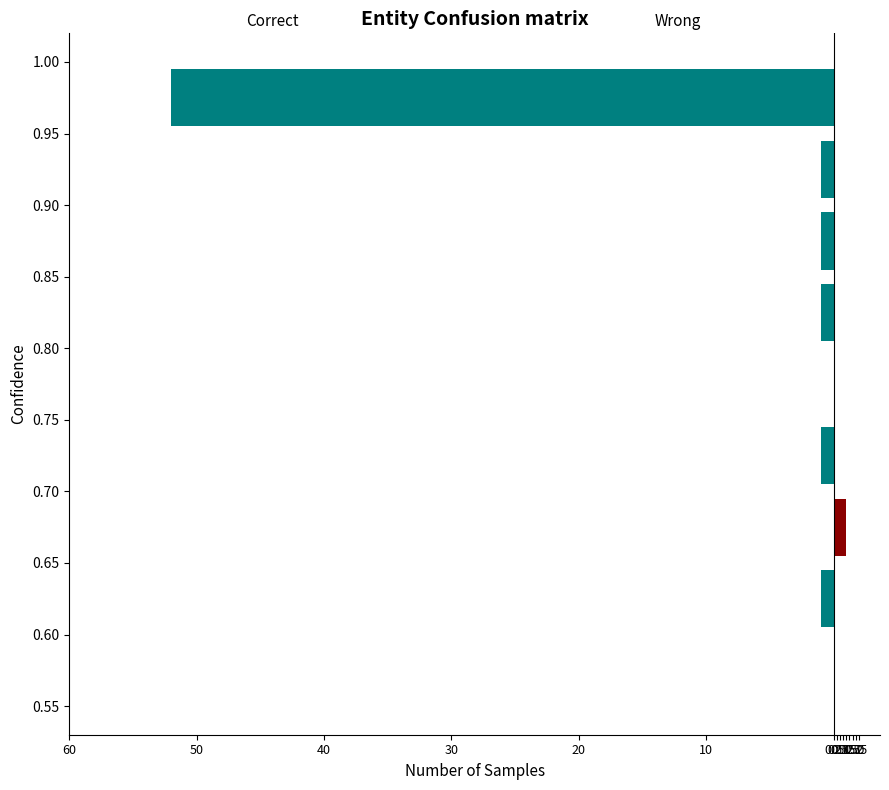

True or false: Correct has a value of 0 at 10.

False